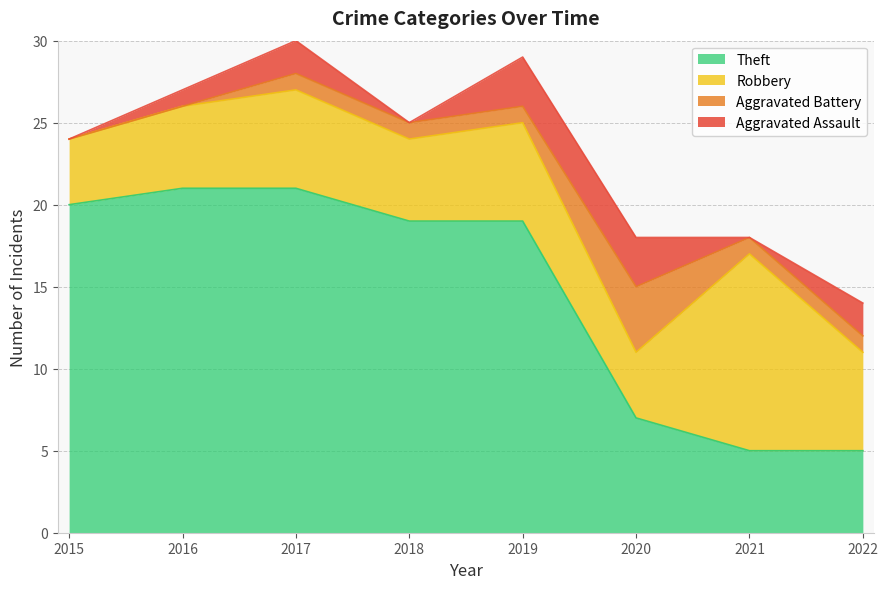

How many data points does each series have?

8